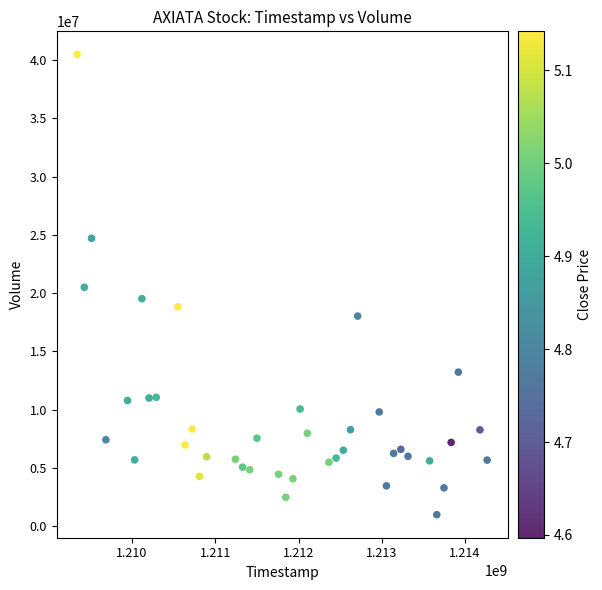

What is the range of Y values (max minus min)?

39524926